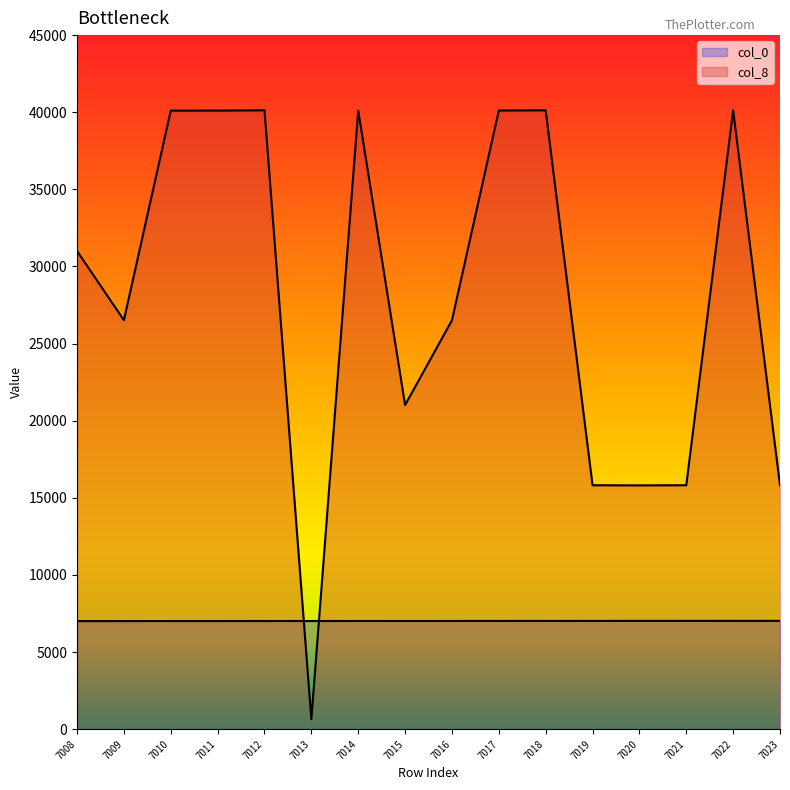

Does the chart display data point markers on the line(s)?

No